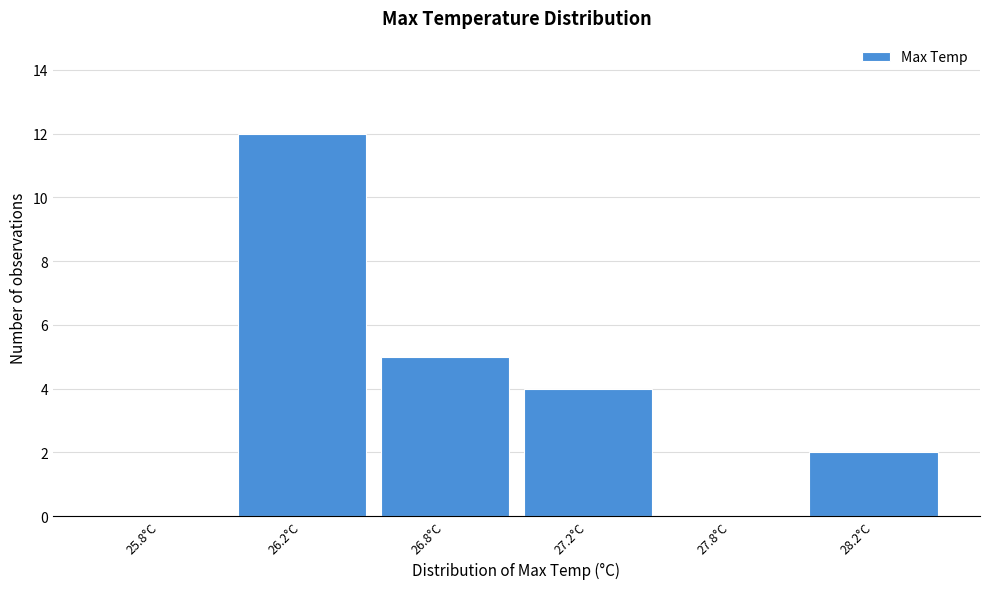

Reading left to right, transcribe all the data shown in this chart.

25.8°C=0	26.2°C=12	26.8°C=5	27.2°C=4	27.8°C=0	28.2°C=2